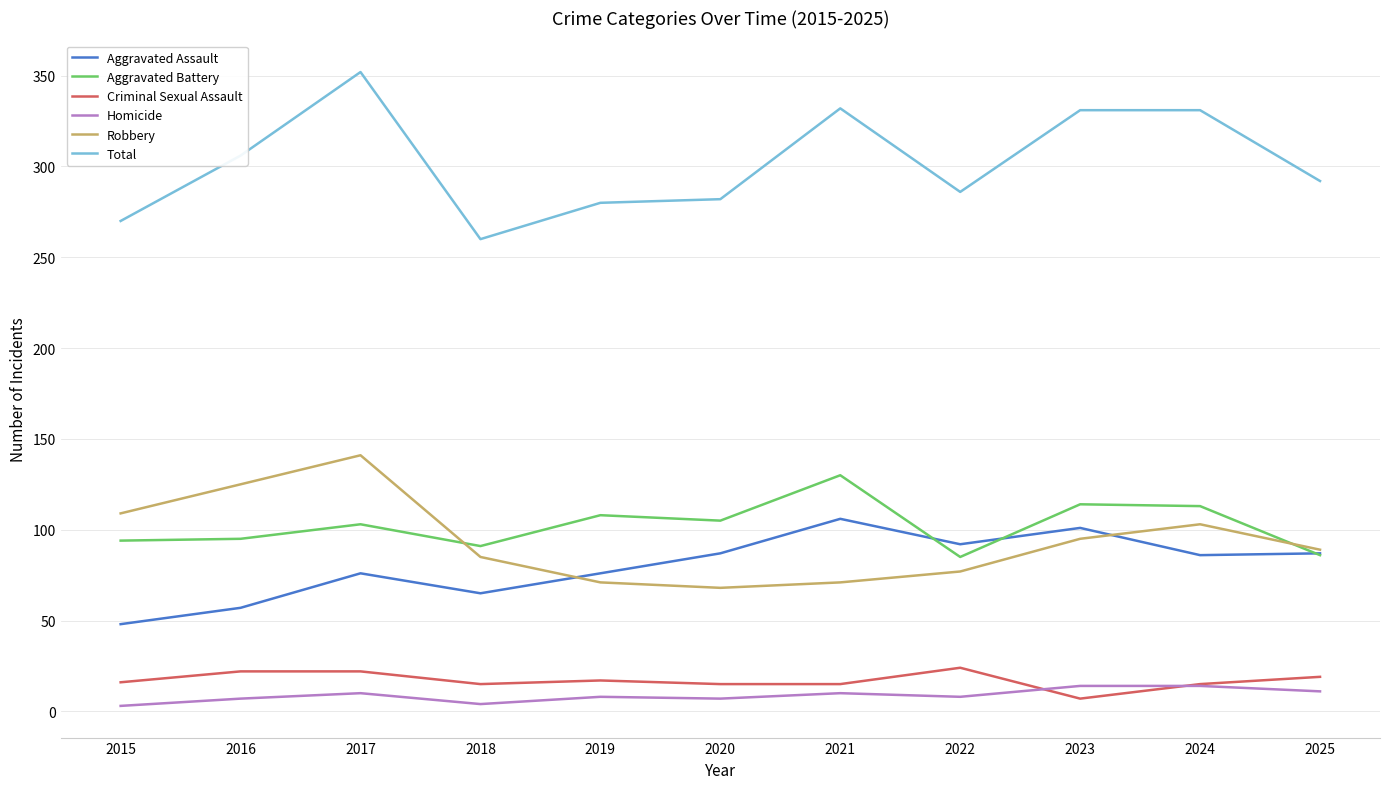

True or false: Criminal Sexual Assault has a value of 22 at 2017.

True